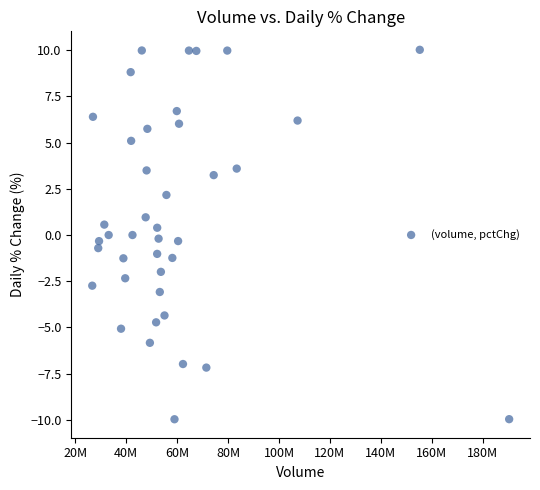

What is the range of Y values (max minus min)?

20.0